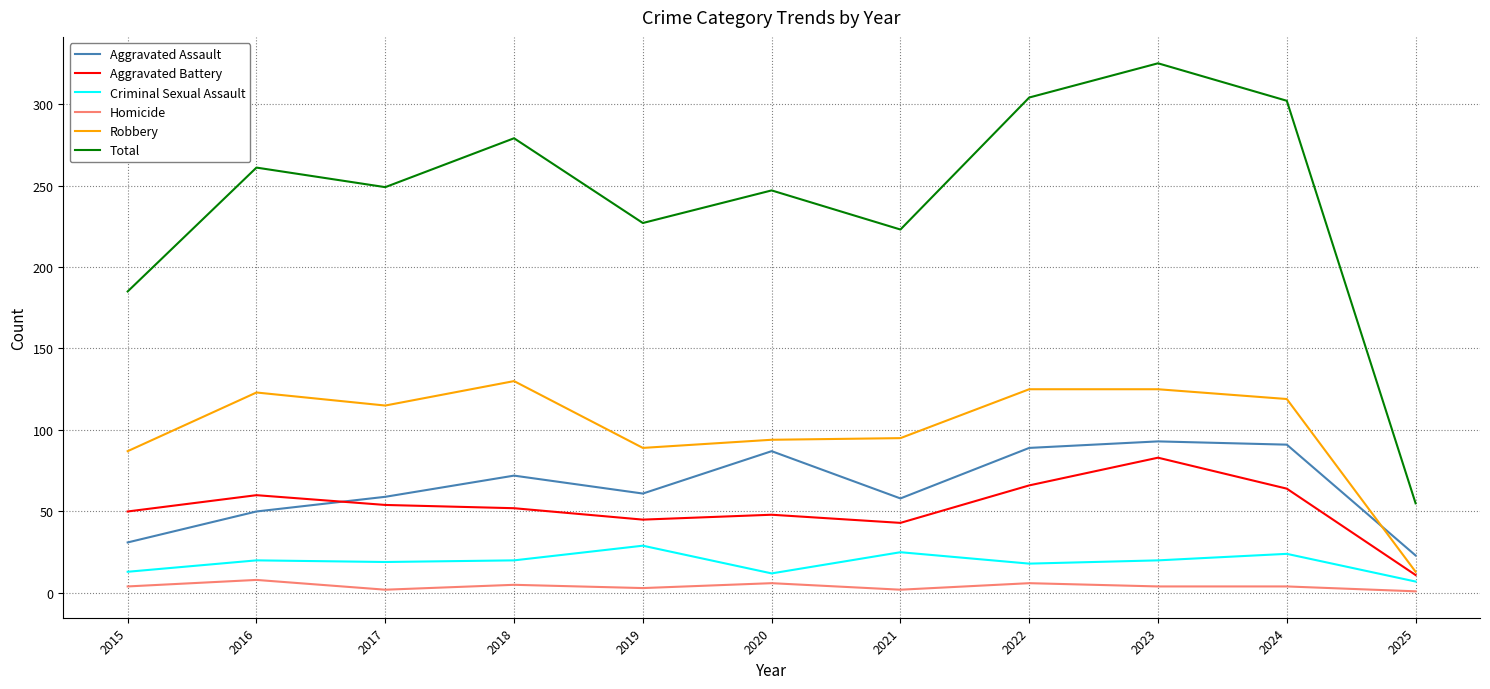

Does the chart have visible grid lines?

Yes